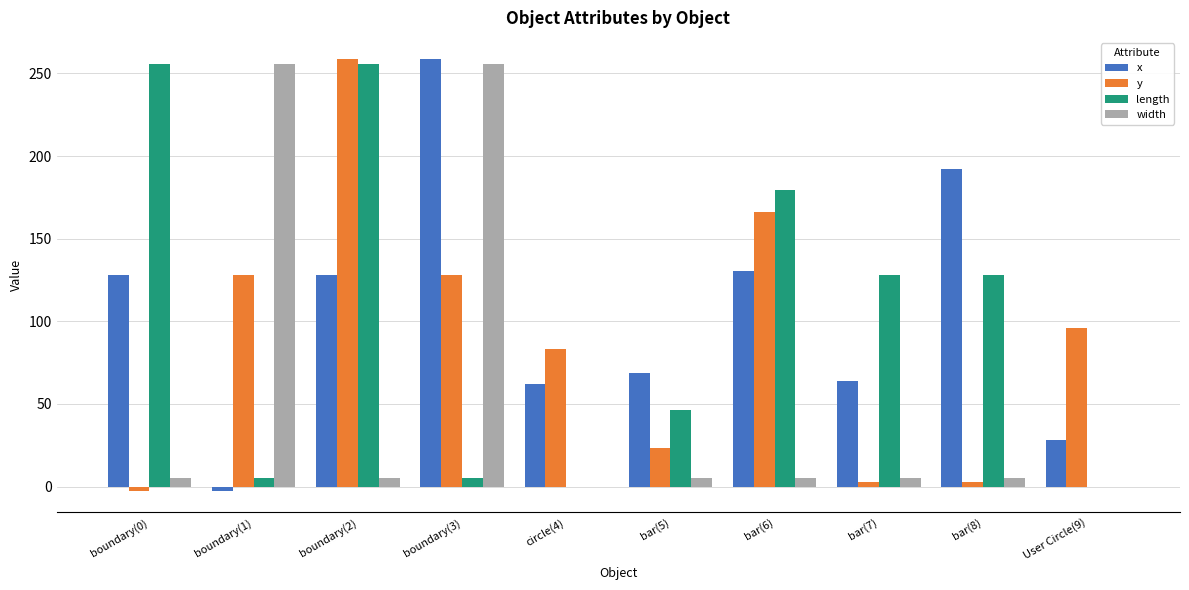

What is the highest value of the width series?

256.0